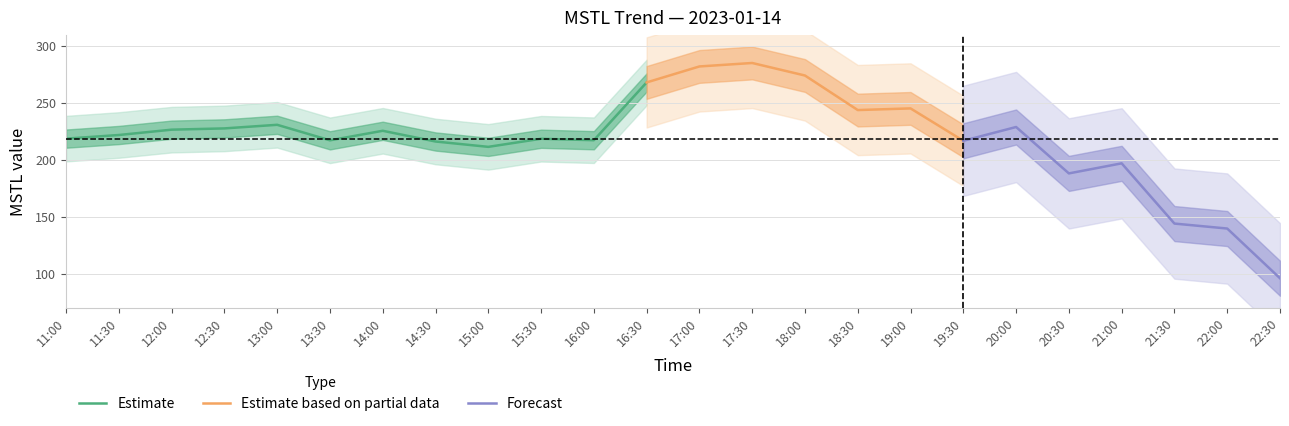

What is the label of the 5th point from the right?

2023-01-14 20:30:00